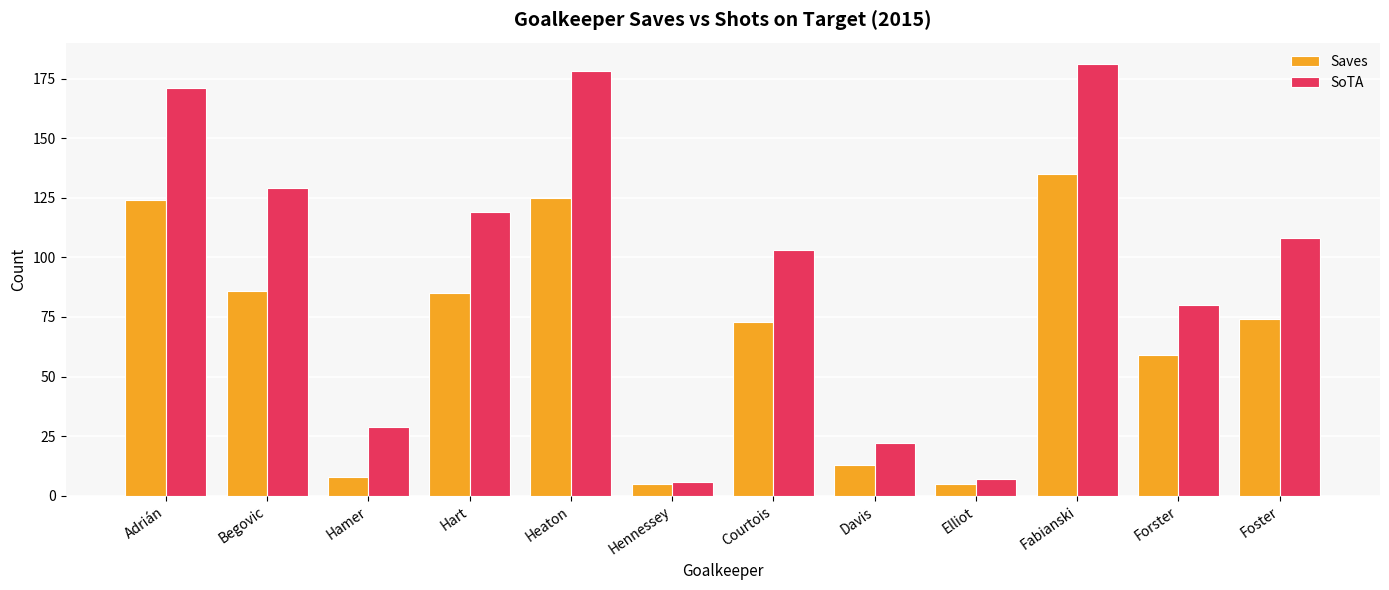

Is it true that Saves equals 105 at Courtois?

False